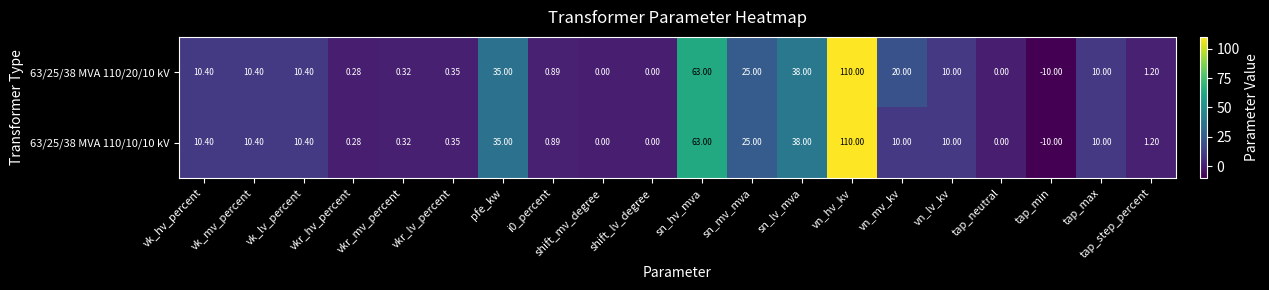

Which category has the highest value in the 63/25/38 MVA 110/20/10 kV series?

vn_hv_kv